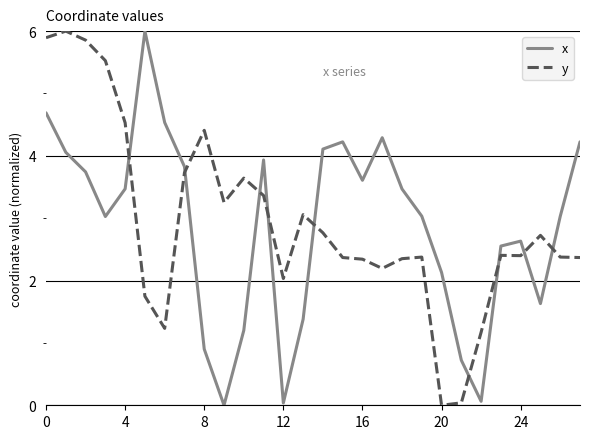

Which series ends up on top after the final intersection of y and x?

x